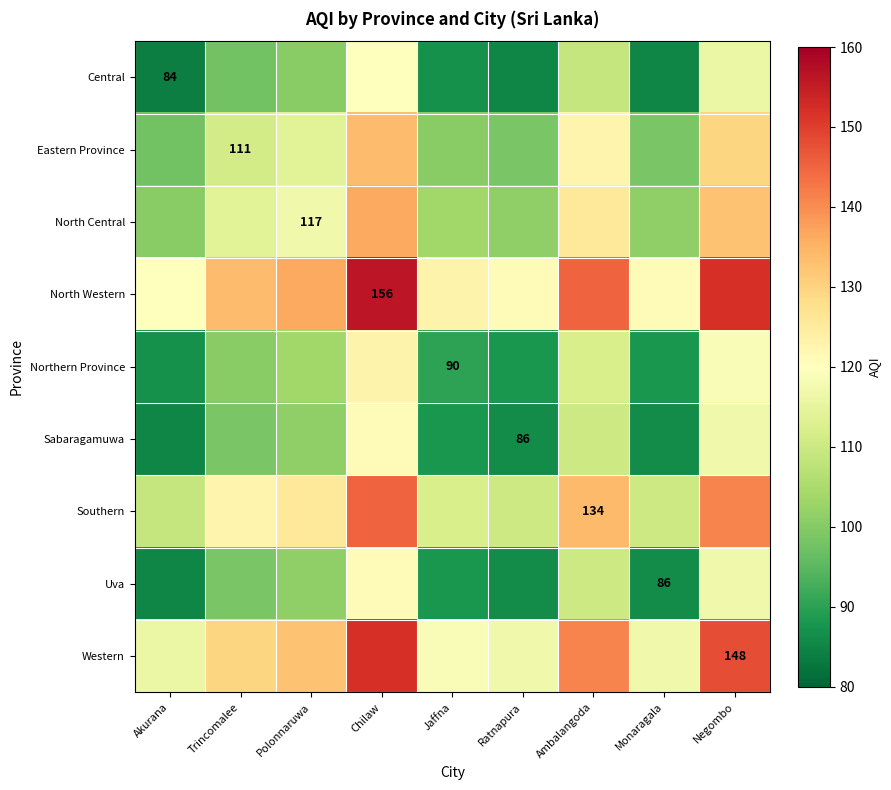

What is the maximum value for North Western?

156.0